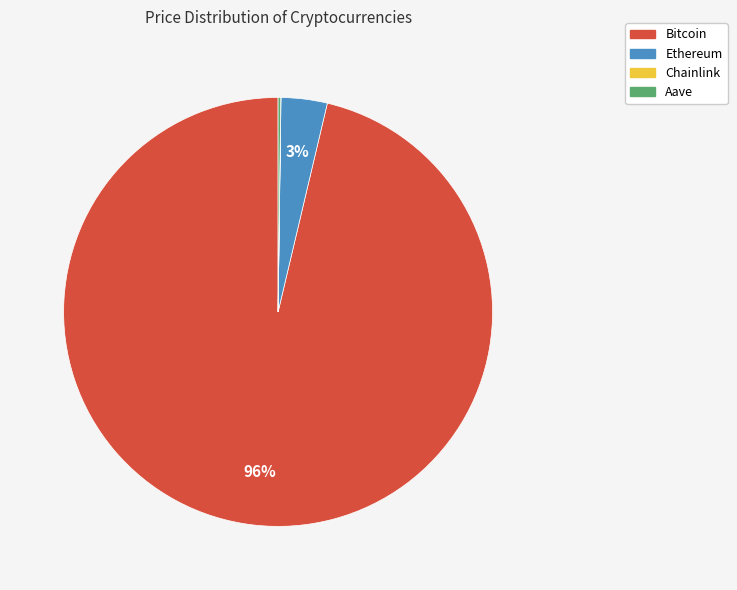

To the nearest percent, what portion does Ethereum represent?

3%